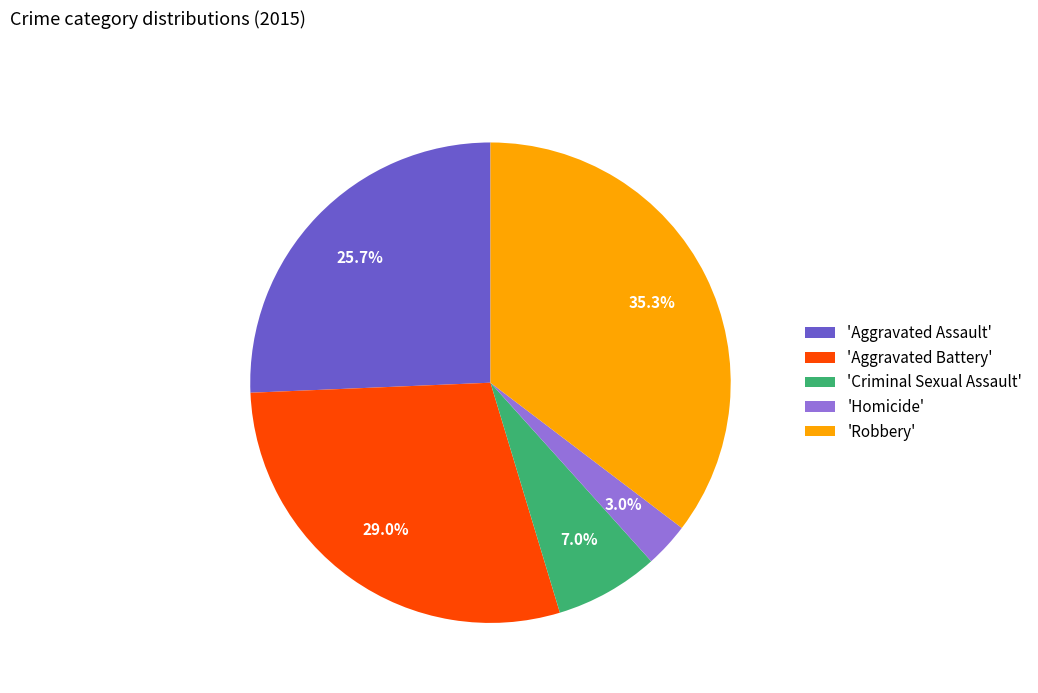

Between 'Criminal Sexual Assault' and 'Aggravated Battery', which is larger?

'Aggravated Battery'